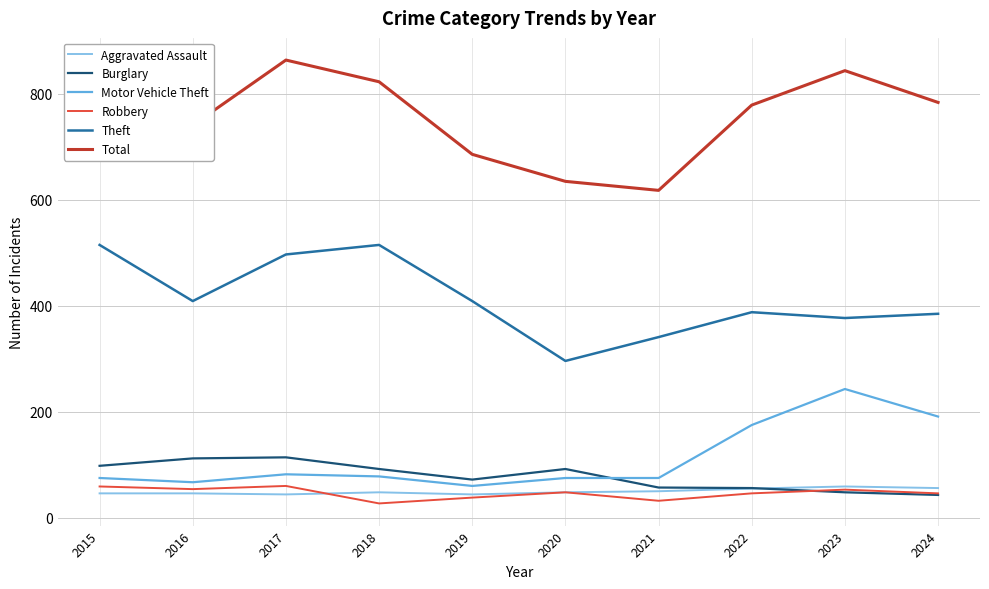

How many times do Robbery and Burglary cross each other?

1